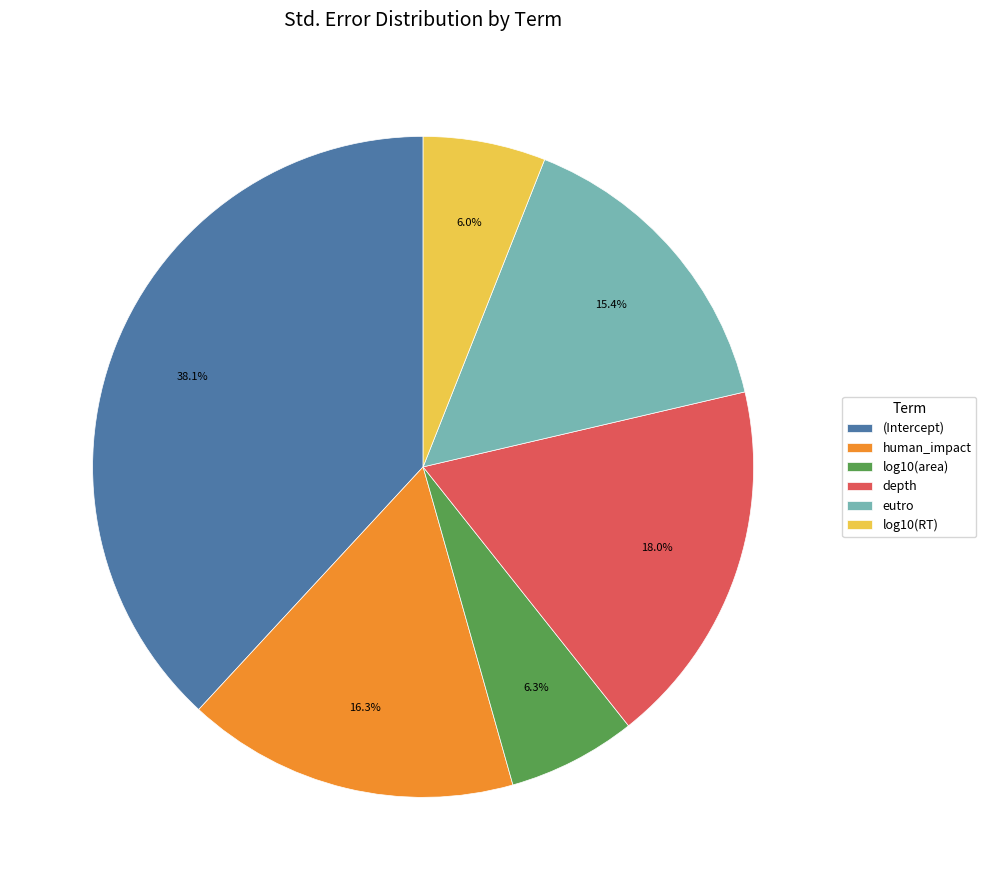

To the nearest percent, what is the combined percentage of human_impact and depth?

34%